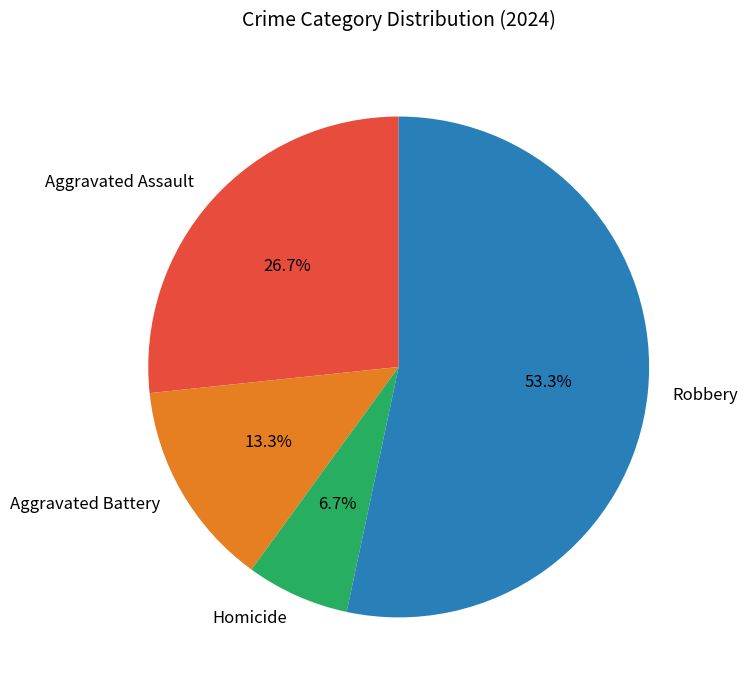

Between Homicide and Aggravated Battery, which is larger?

Aggravated Battery